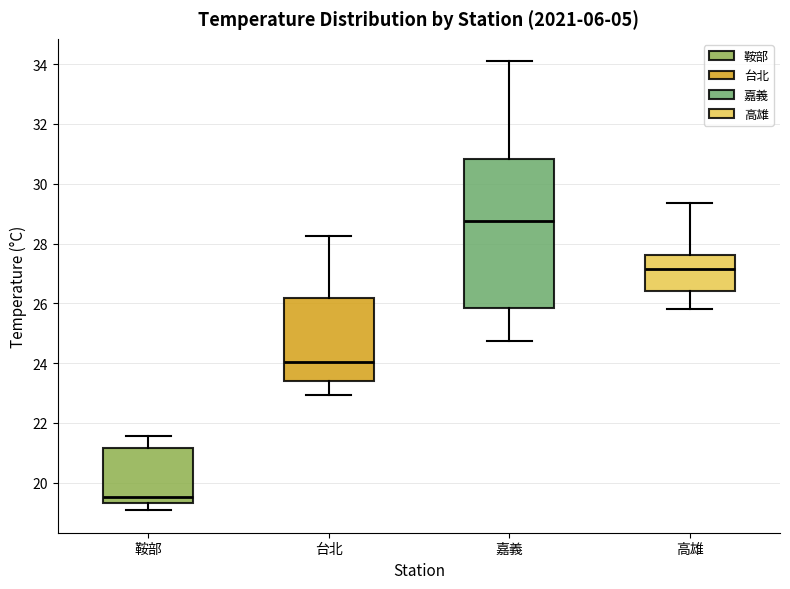

Reading left to right, read every box against the y-axis: the position of its median line, the range the box covers, and the ends of its whiskers. The values are not printed on the chart, so give them approximately, as read against the axis.

鞍部: median 19.6, box 19.4 to 21.2, whiskers 19.0 to 21.6
台北: median 24.0, box 23.4 to 26.2, whiskers 23.0 to 28.2
嘉義: median 28.8, box 25.8 to 30.8, whiskers 24.8 to 34.0
高雄: median 27.2, box 26.4 to 27.6, whiskers 25.8 to 29.4